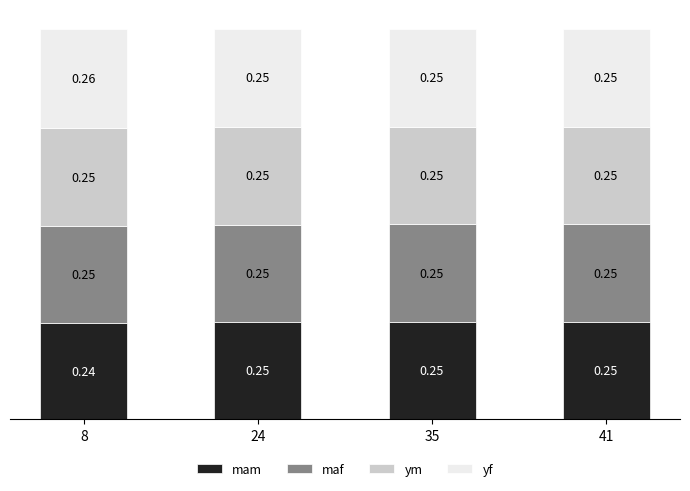

What is the total value across all series at 24?

1.0